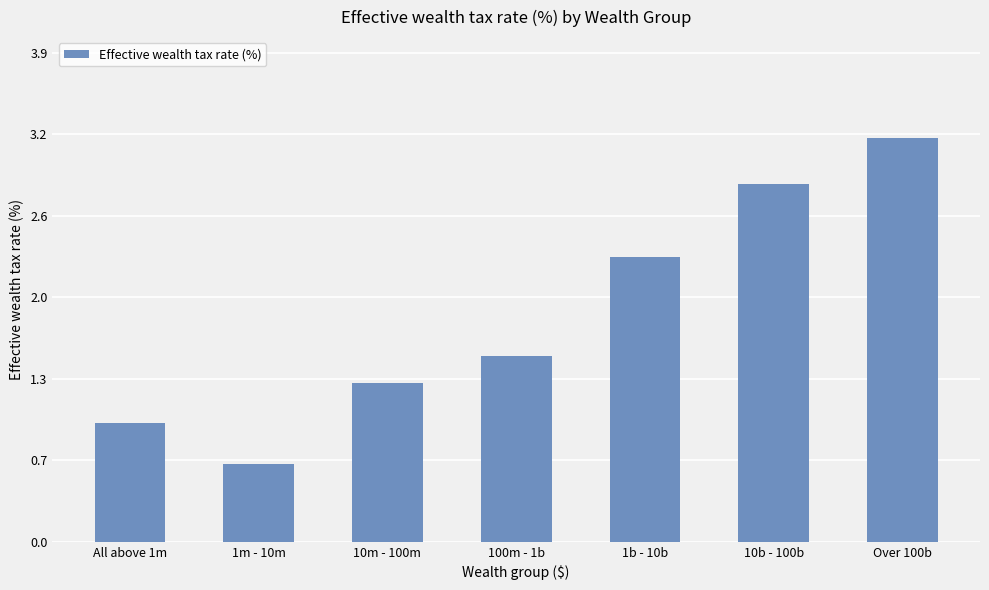

Reading left to right, list all the values displayed in this chart.

All above 1m=0.9	1m - 10m=0.6	10m - 100m=1.3	100m - 1b=1.5	1b - 10b=2.3	10b - 100b=2.9	Over 100b=3.2